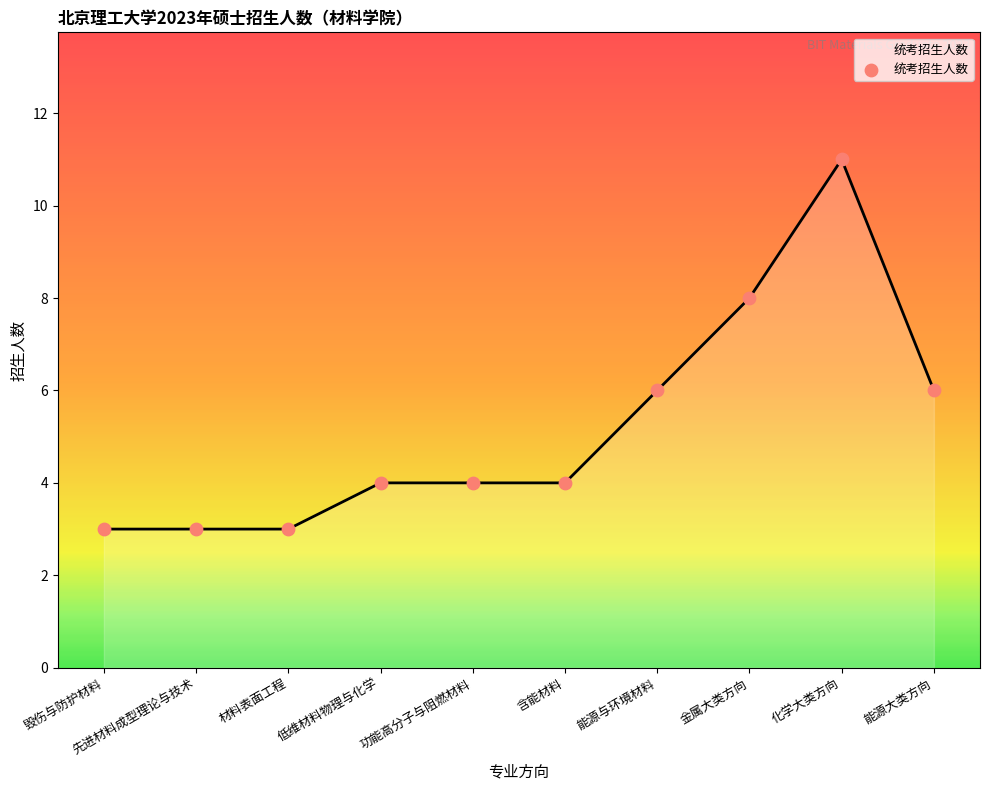

Which has a higher value, 化学大类方向 or 含能材料?

化学大类方向